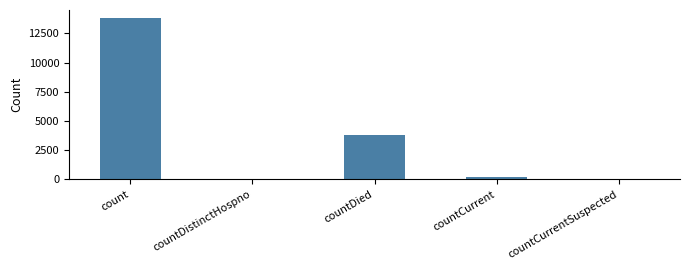

Reading right to left, extract all data points from this chart.

countCurrentSuspected=0	countCurrent=184	countDied=3774	countDistinctHospno=70	count=13801